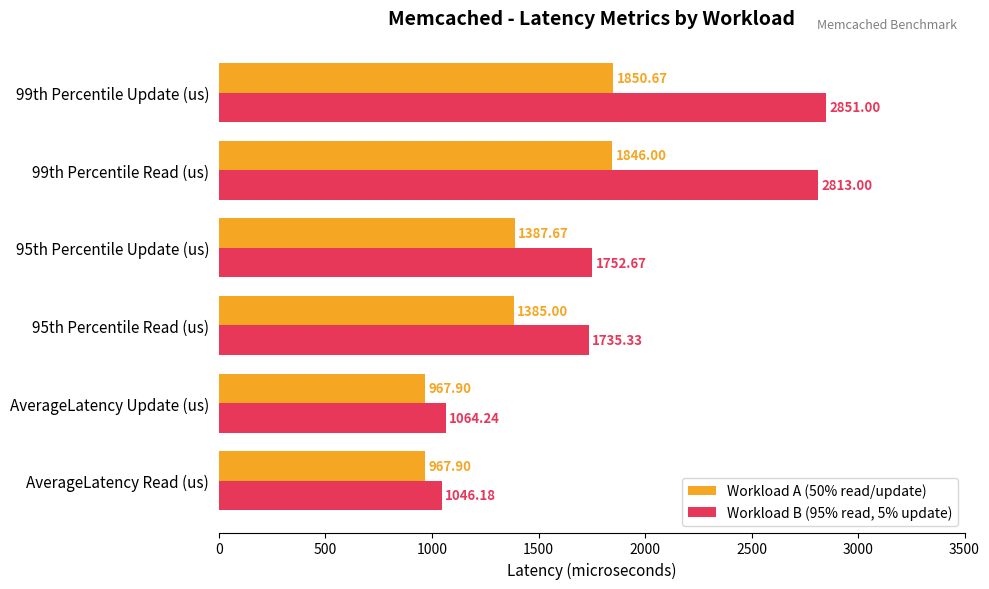

What is the difference between the maximum and minimum values in the Workload B (95% read, 5% update) series?

1804.8